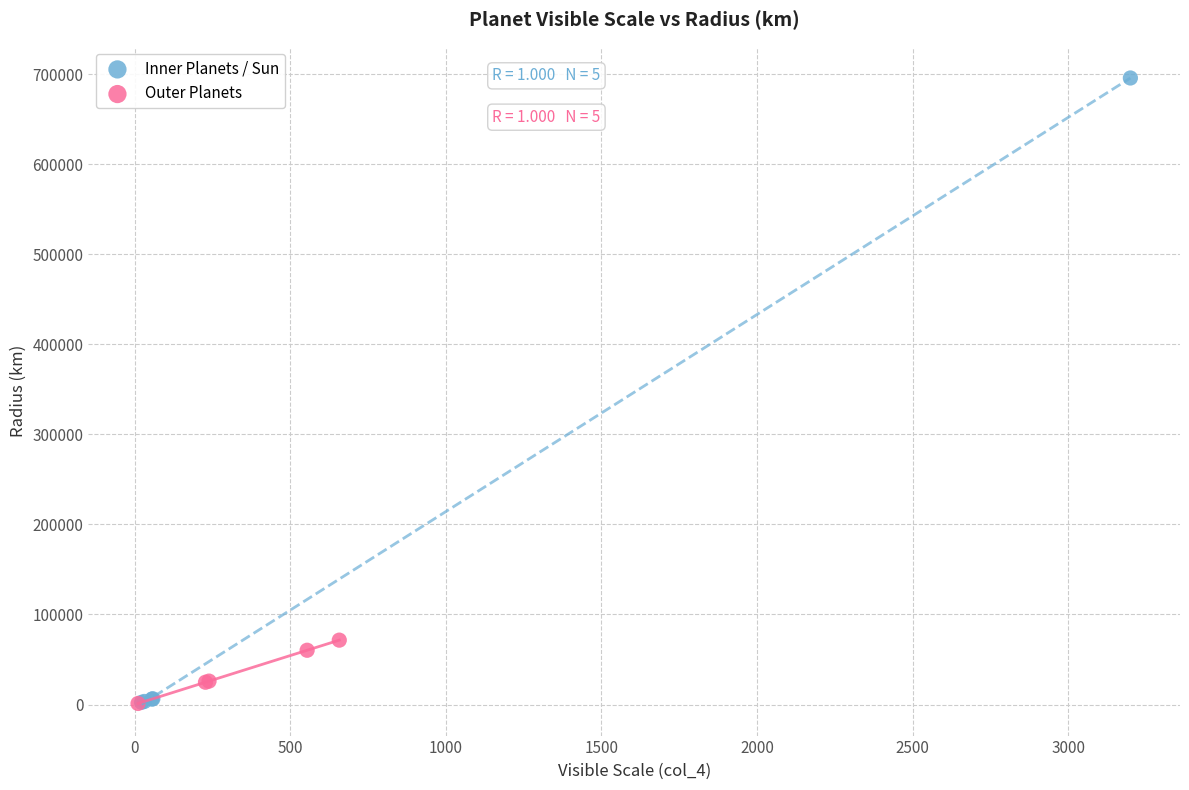

What are all the series names shown in the legend?

Inner Planets / Sun, Outer Planets